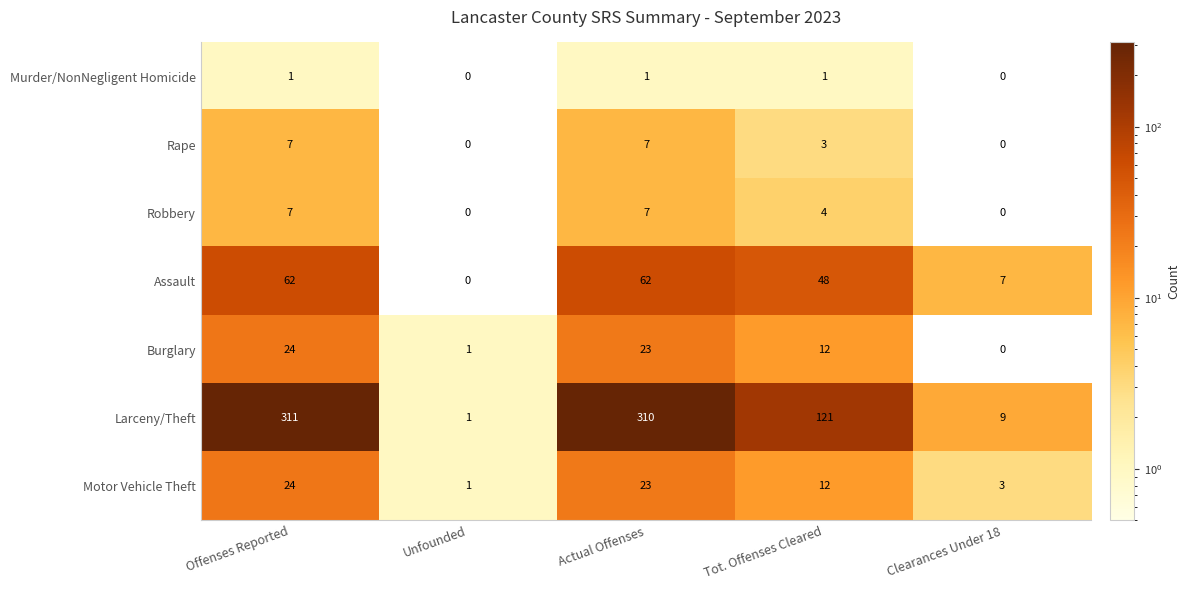

Which series has the largest range (max minus min)?

Larceny/Theft